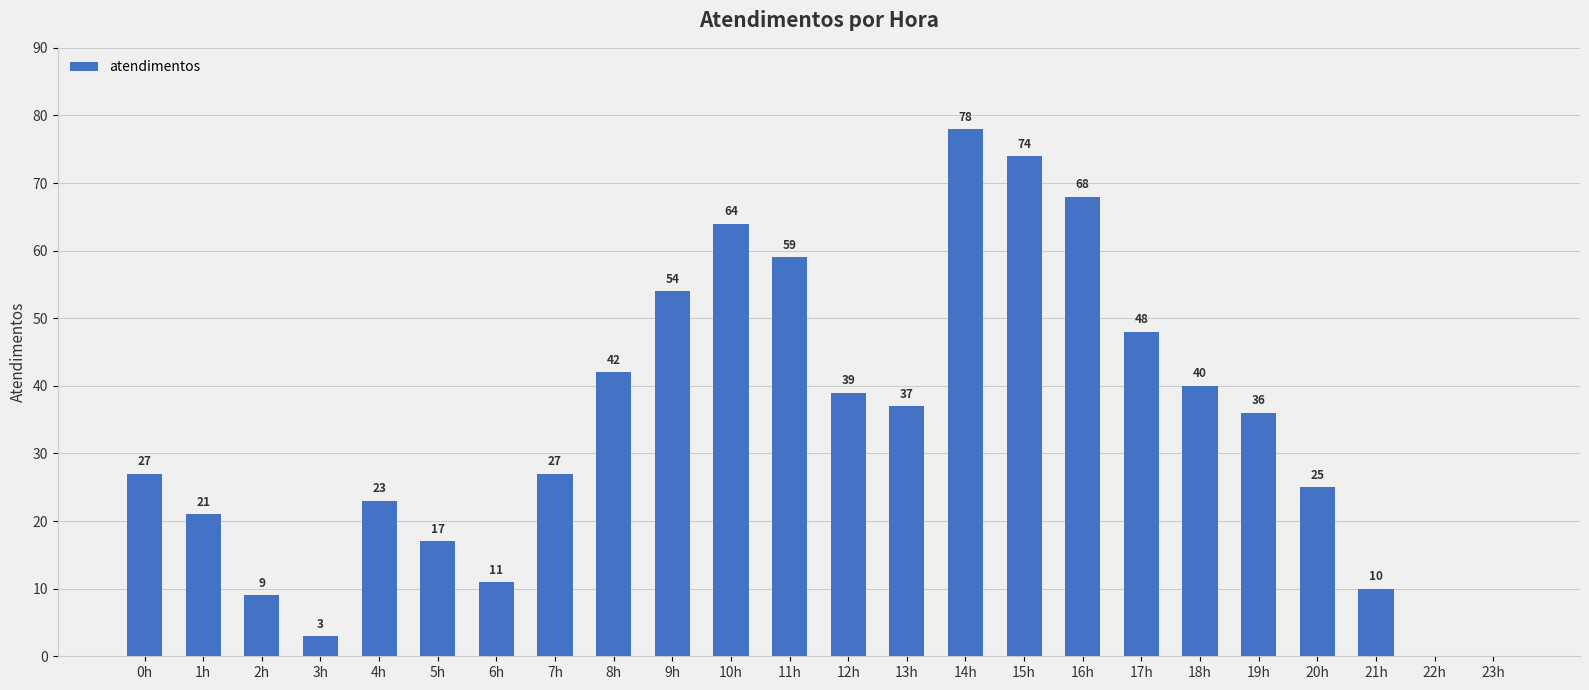

What is the maximum value shown in the chart?

78